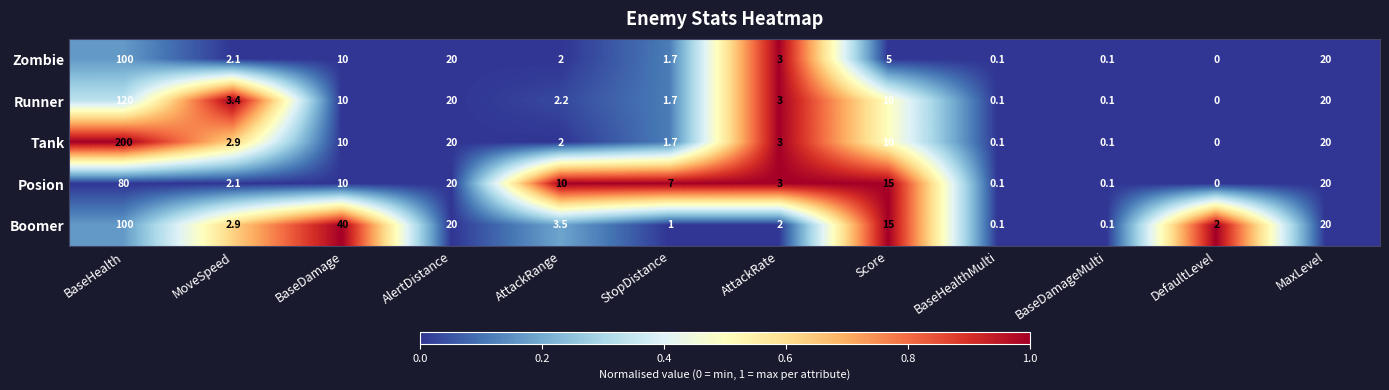

What is the difference between the second highest and minimum values in the Posion series?

20.0